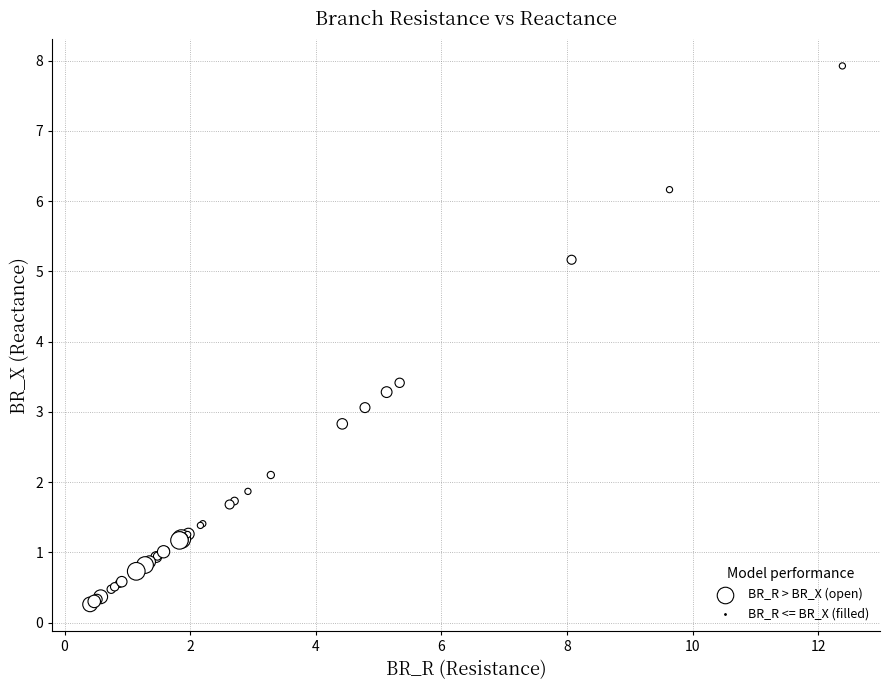

What Y value in the scatter plot is closest to 4?

3.4